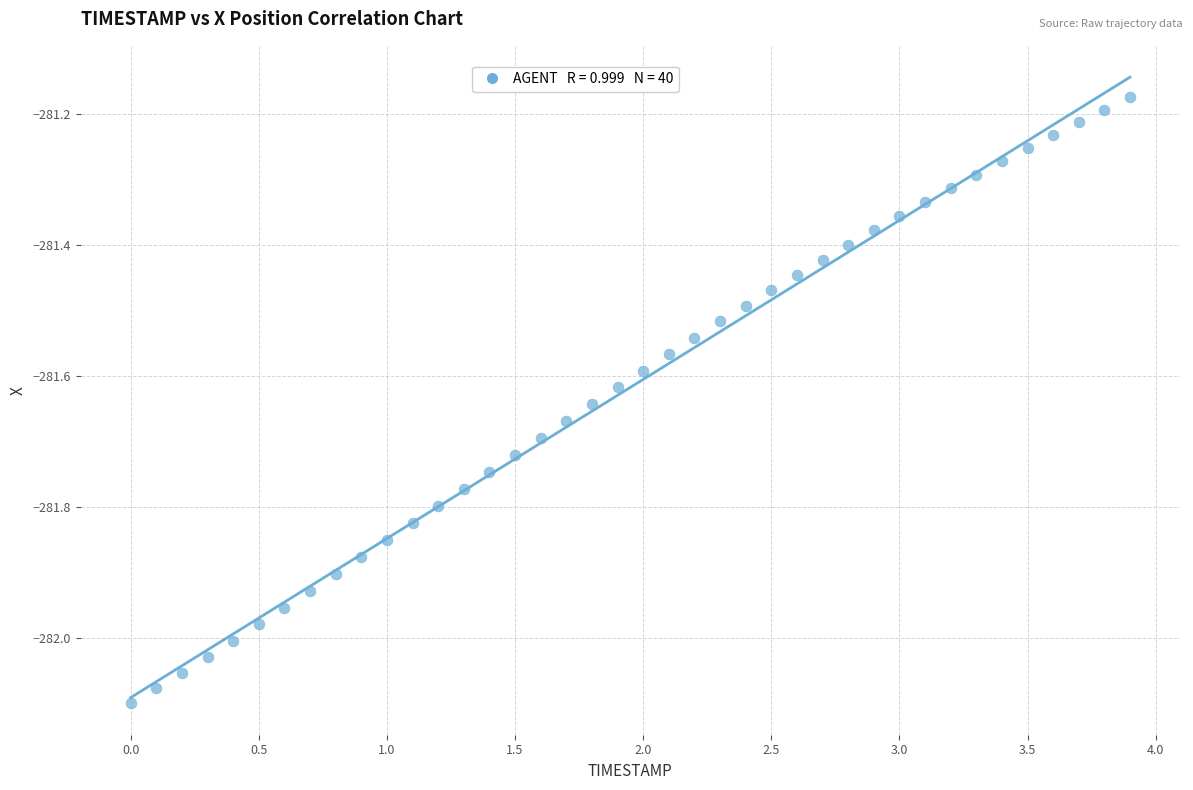

What is the range of X values (max minus min)?

3.9